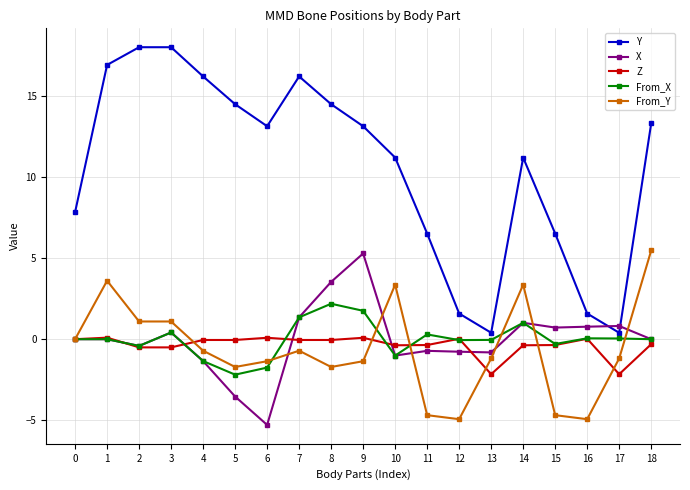

What is the value of the X point at the 14th from the left?

-0.8